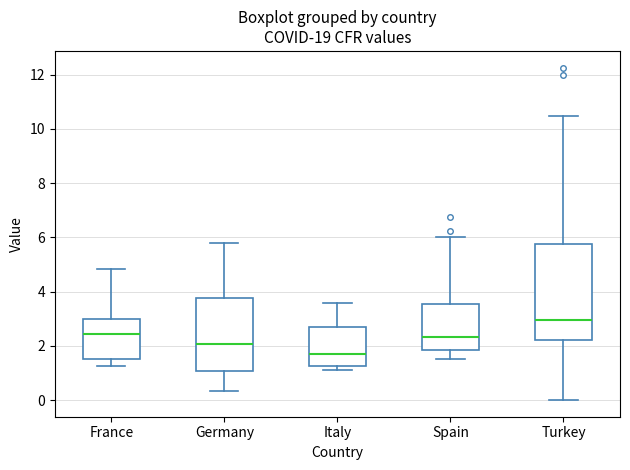

Reading left to right, transcribe this box plot: for each box, give where its median line is, the range the box spans, and where its two whiskers end, as read against the y-axis. The values are not printed on the chart, so give them approximately, as read against the axis.

France: median 2.4, box 1.6 to 3.0, whiskers 1.2 to 4.8
Germany: median 2.0, box 1.0 to 3.8, whiskers 0.4 to 5.8
Italy: median 1.8, box 1.2 to 2.8, whiskers 1.2 (just below the box's lower edge) to 3.6
Spain: median 2.4, box 1.8 to 3.6, whiskers 1.6 to 6.0
Turkey: median 3.0, box 2.2 to 5.8, whiskers 0.0 to 10.4